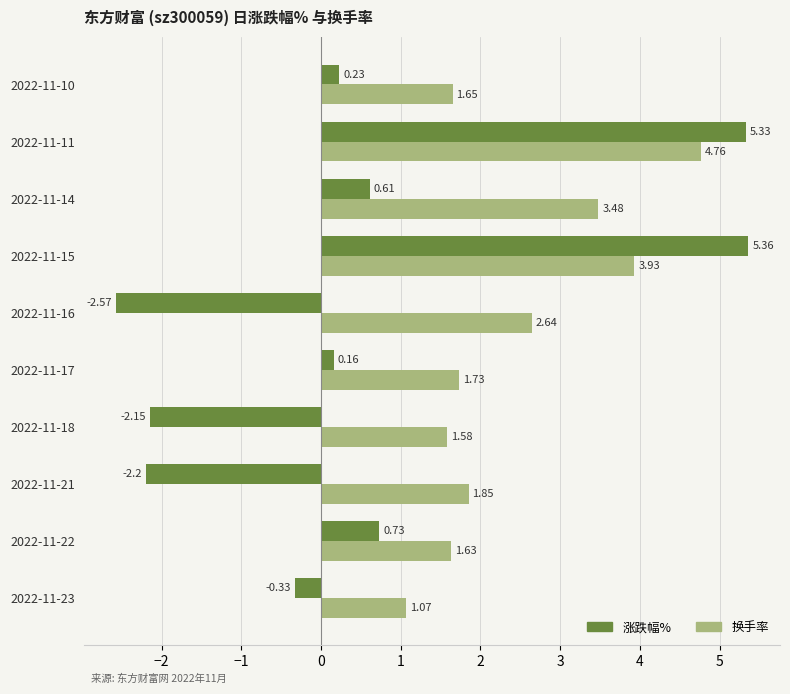

Rank the series by their maximum value, from highest to lowest.

涨跌幅%, 换手率